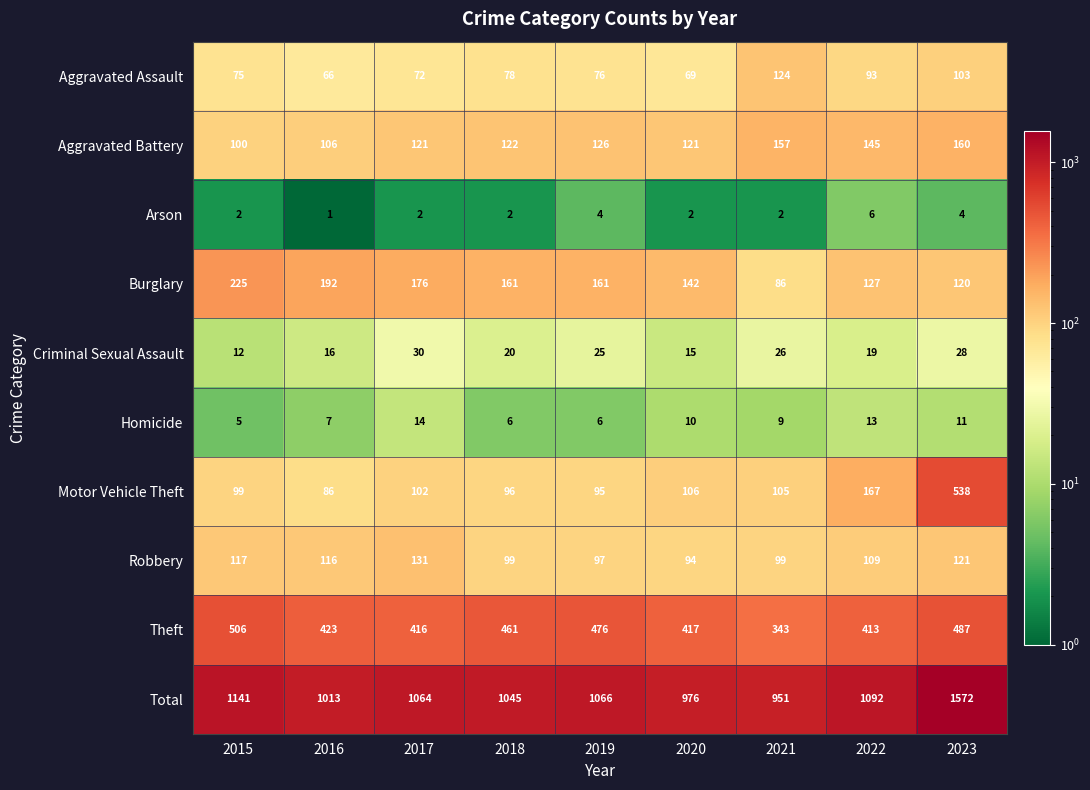

What is the total value across all series at 2023?

3144